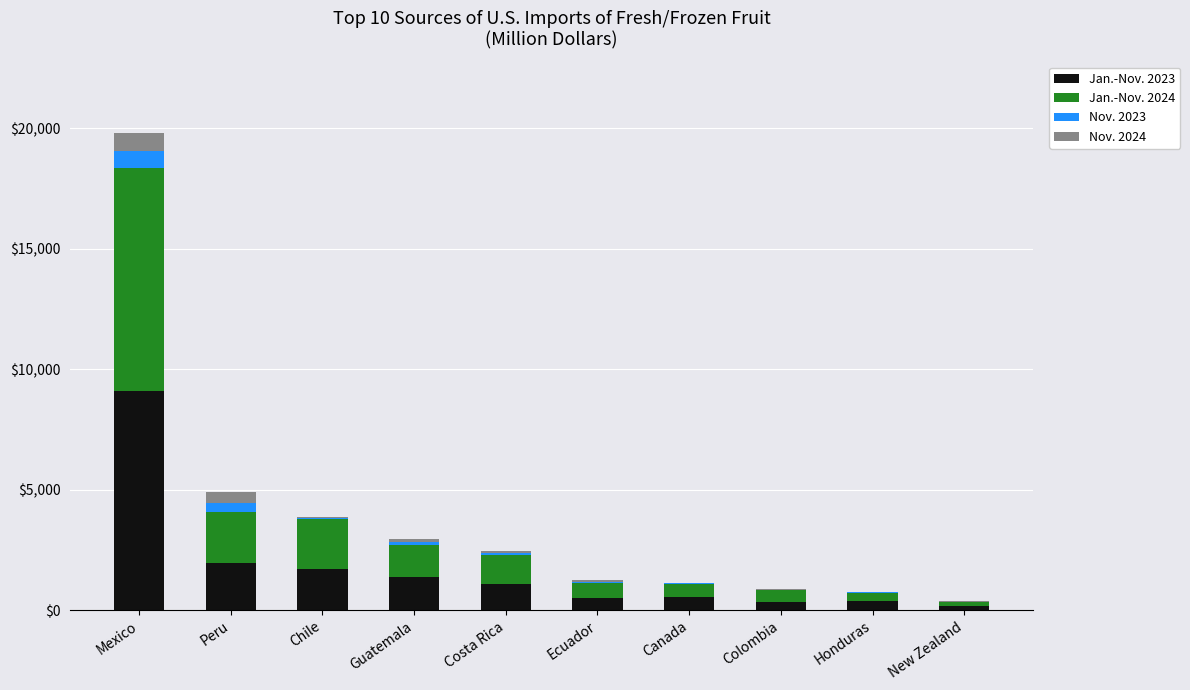

Are the bars grouped side by side (vs. stacked)?

No